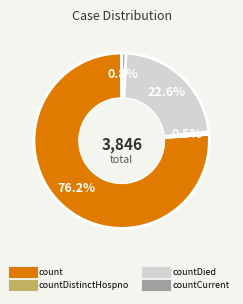

Is there any slice that represents more than half of the pie?

Yes